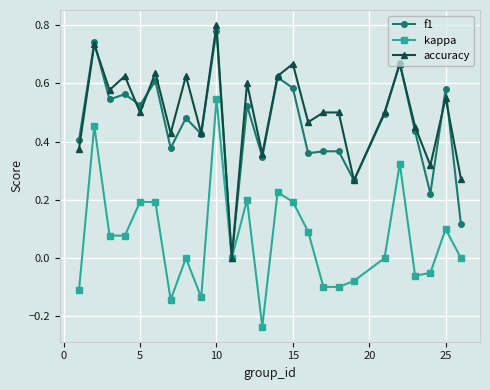

True or false: accuracy has more than 0 interior local peaks.

True